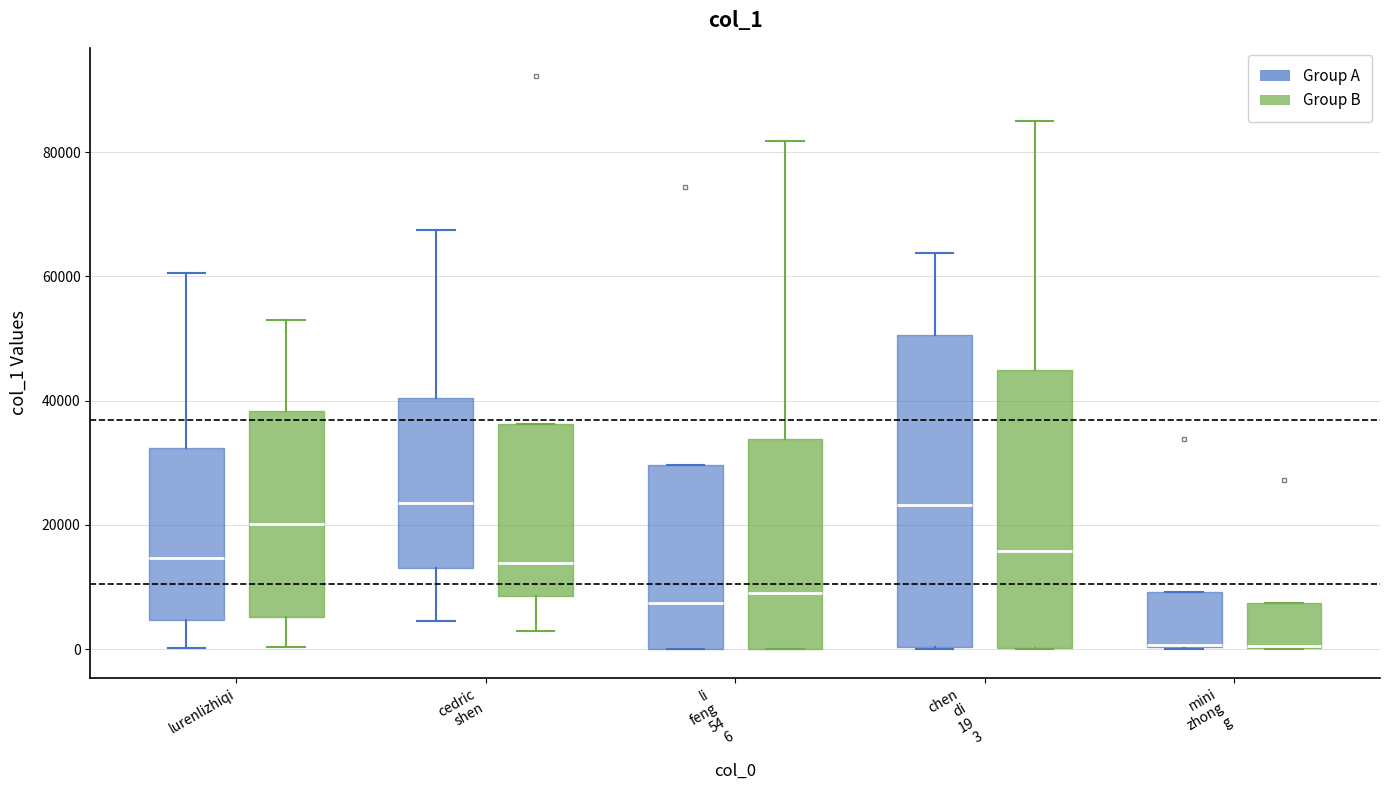

Reading left to right, transcribe this box plot: for each box, give where its median line is, the range the box spans, and where its two whiskers end, as read against the y-axis. The values are not printed on the chart, so give them approximately, as read against the axis.

lurenlizhiqi (Group A): median 14000, box 4000 to 32000, whiskers 0 to 60000
lurenlizhiqi (Group B): median 20000, box 6000 to 38000, whiskers 0 to 52000
cedric shen (Group A): median 24000, box 12000 to 40000, whiskers 4000 to 68000
cedric shen (Group B): median 14000, box 8000 to 36000, whiskers 2000 to 36000
li feng 54 6 (Group A): median 8000, box 0 to 30000, whiskers 0 to 30000
li feng 54 6 (Group B): median 8000, box 0 to 34000, whiskers 0 to 82000
chen di 19 3 (Group A): median 24000, box 0 to 50000, whiskers 0 to 64000
chen di 19 3 (Group B): median 16000, box 0 to 44000, whiskers 0 to 86000
mini zhong g (Group A): median 0 (drawn on the box's lower edge), box 0 to 10000, whiskers 0 to 10000
mini zhong g (Group B): median 0 (drawn on the box's lower edge), box 0 to 8000, whiskers 0 to 8000